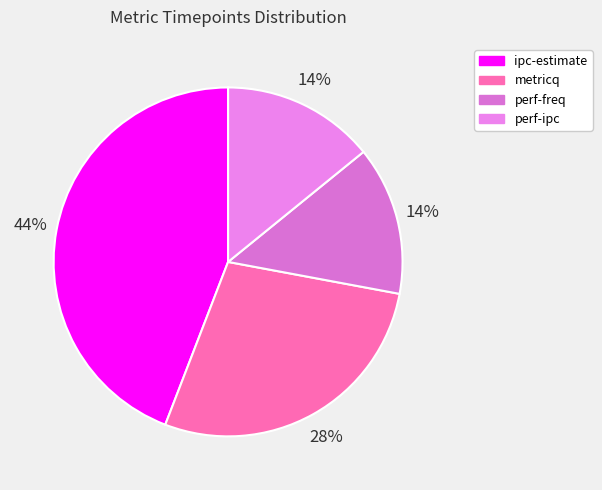

Which has a higher value, ipc-estimate or perf-ipc?

ipc-estimate